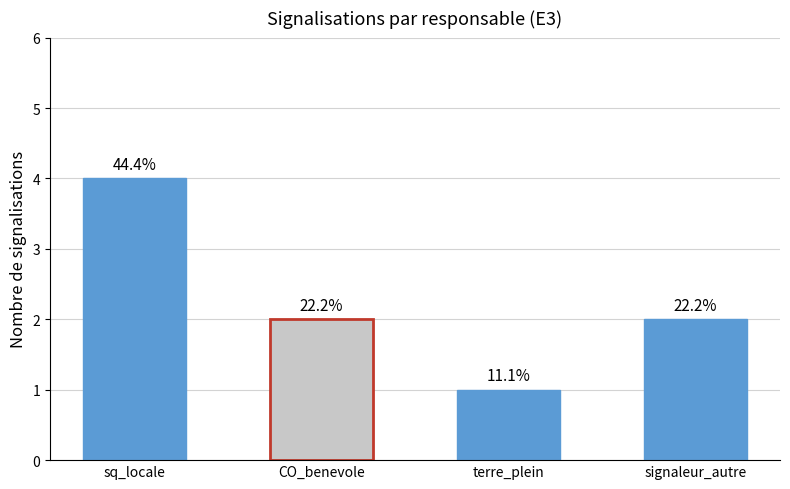

What is the maximum value shown in the chart?

4